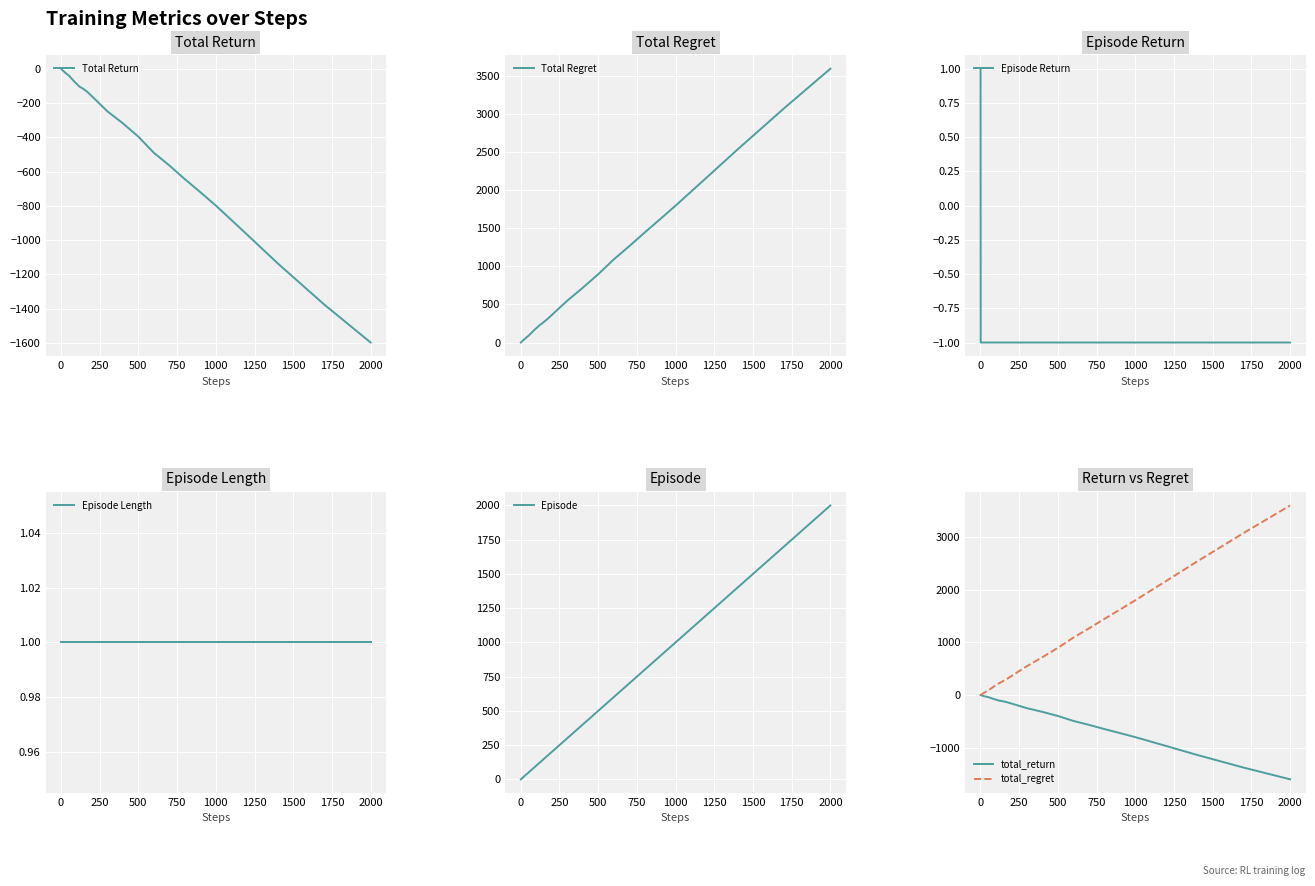

What is the value of the episode point at the 38th from the left?

1400